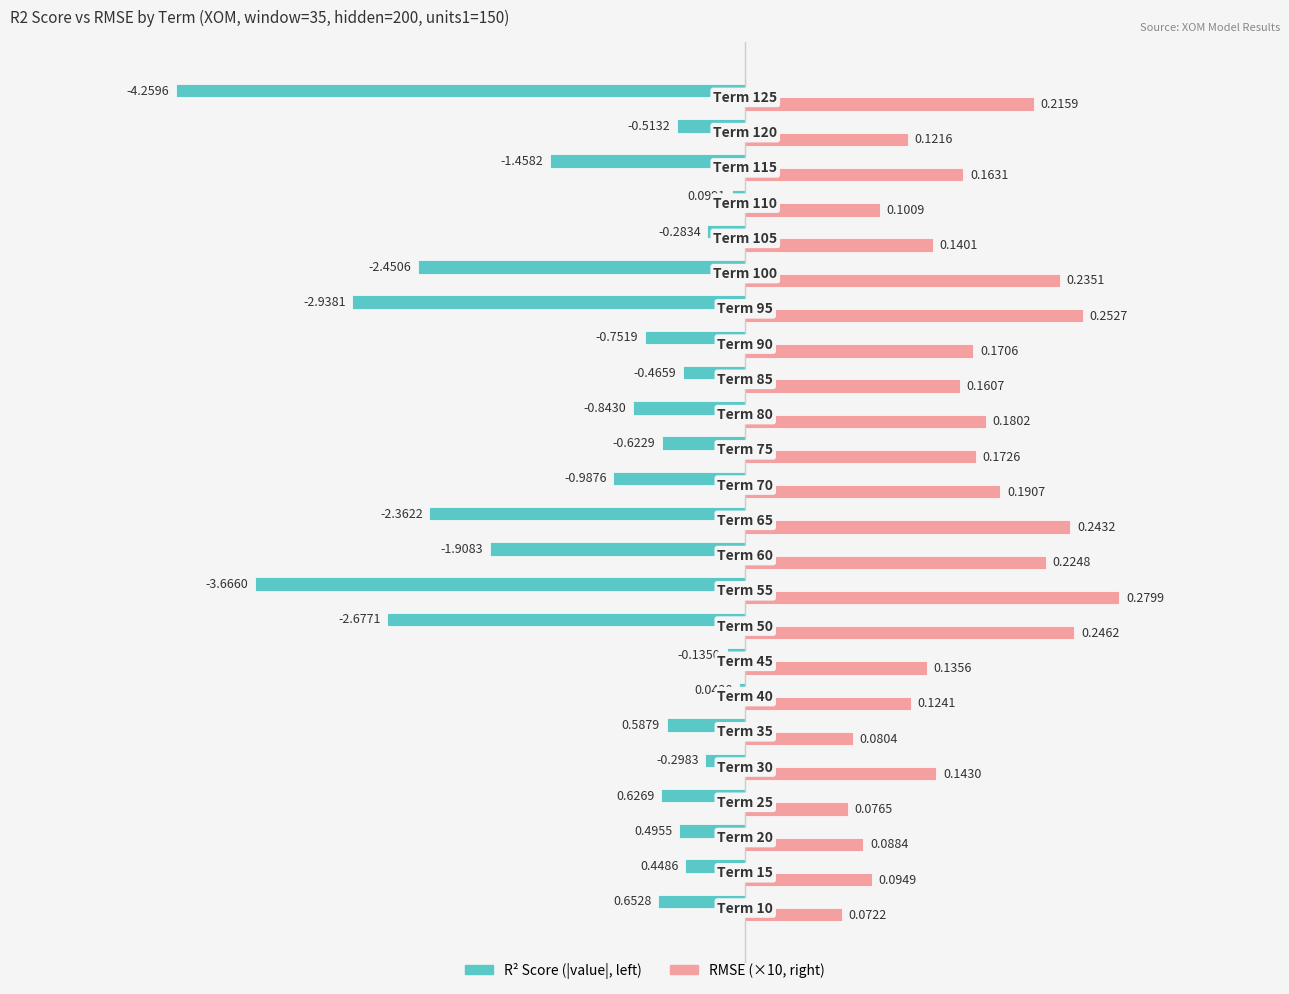

What is the minimum value shown in the chart?

-4.3